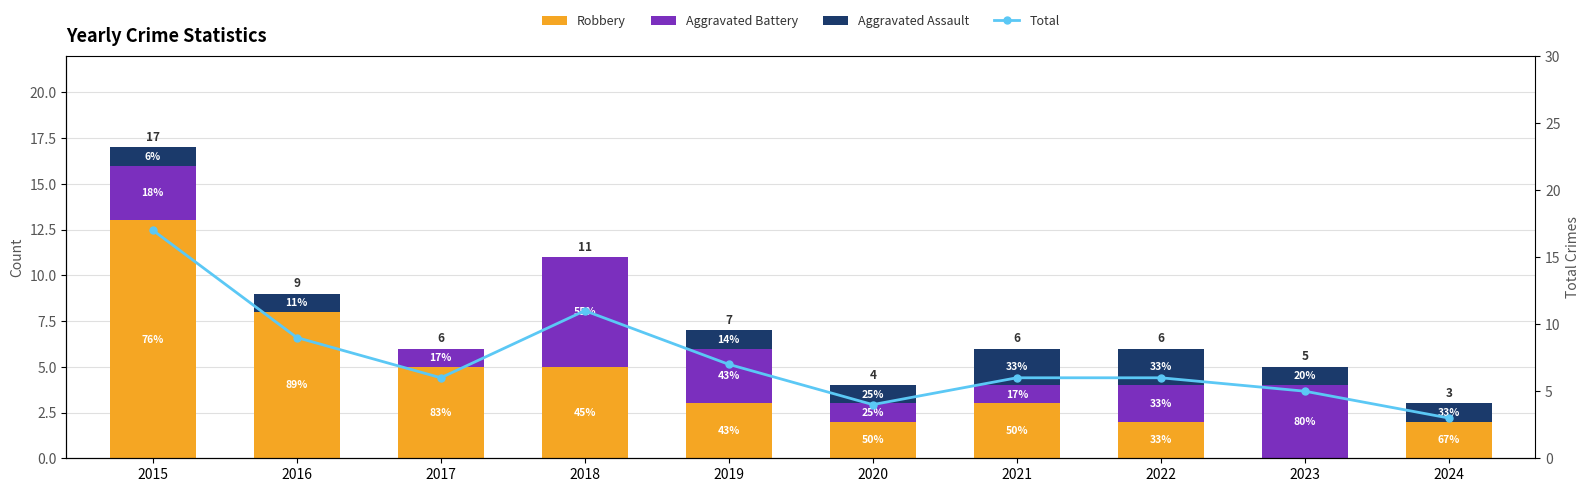

What is the greatest value displayed?

17